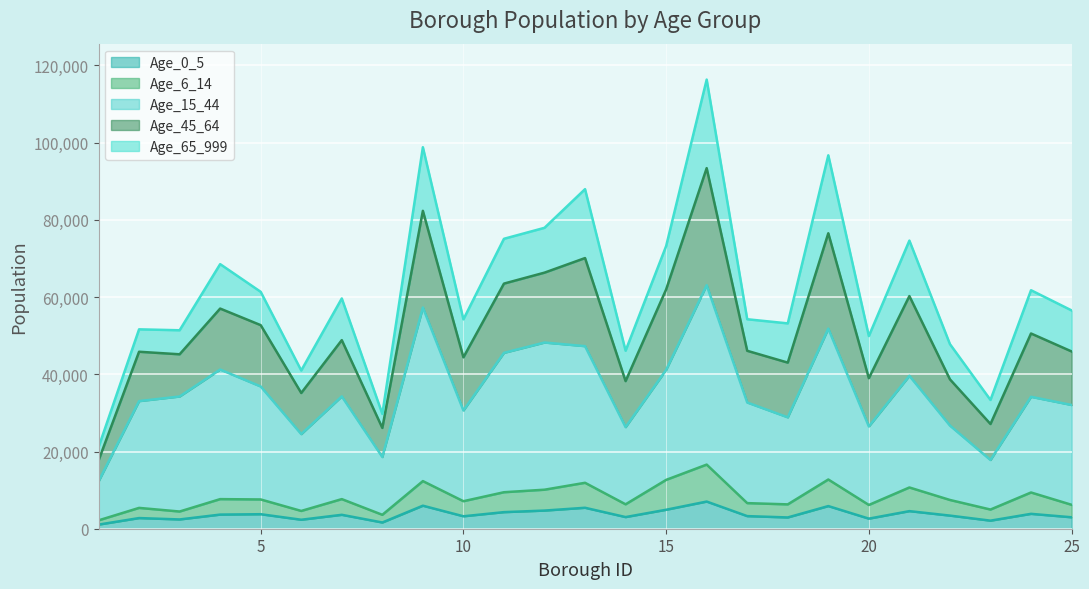

What is the sum of all Age_0_5 values?

91301